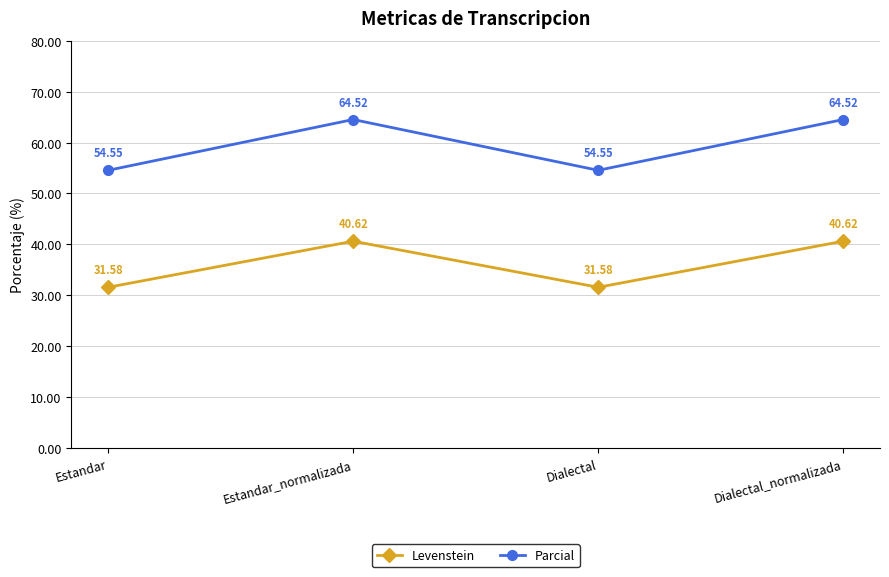

Is it true that Levenstein equals 46.8 at Dialectal?

False